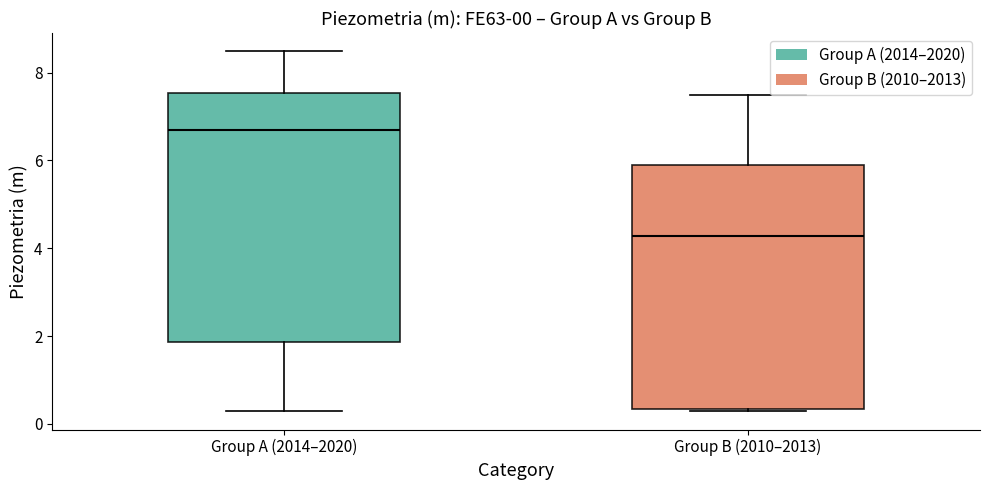

Which box has the highest median line?

Group A (2014–2020)